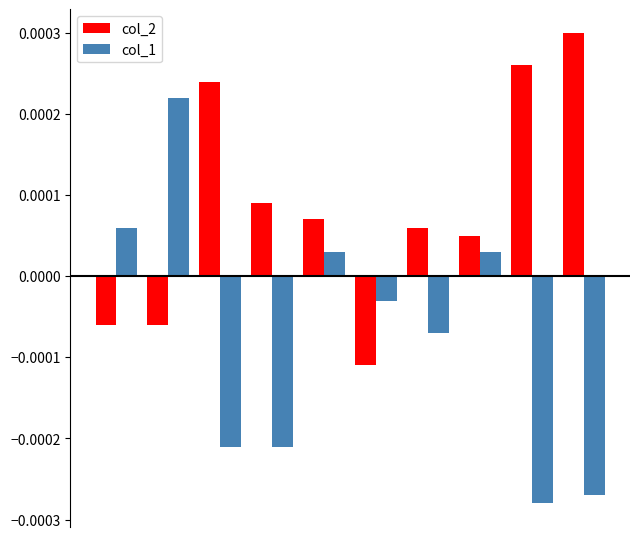

How many col_2 values are between 0 and 1?

7